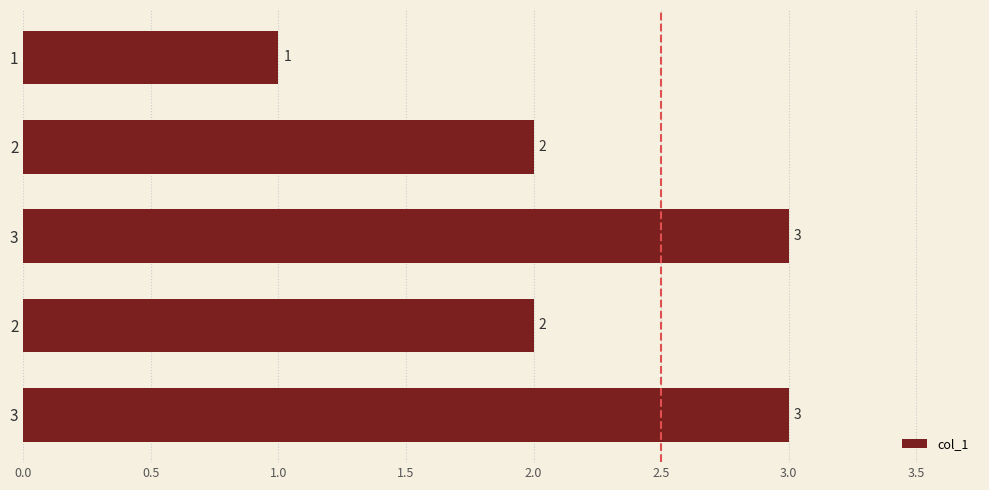

Count the values in the range 2 to 3.

4